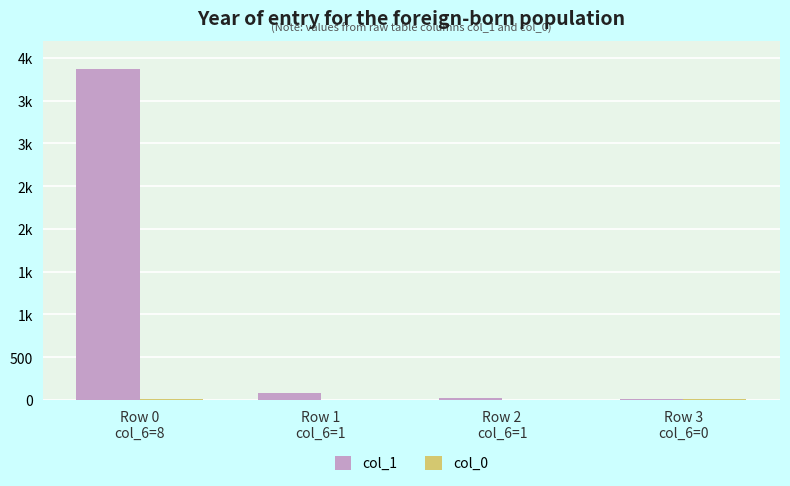

Is the value of col_0 at Row 3
col_6=0 greater than the value of col_1 at Row 0
col_6=8?

No